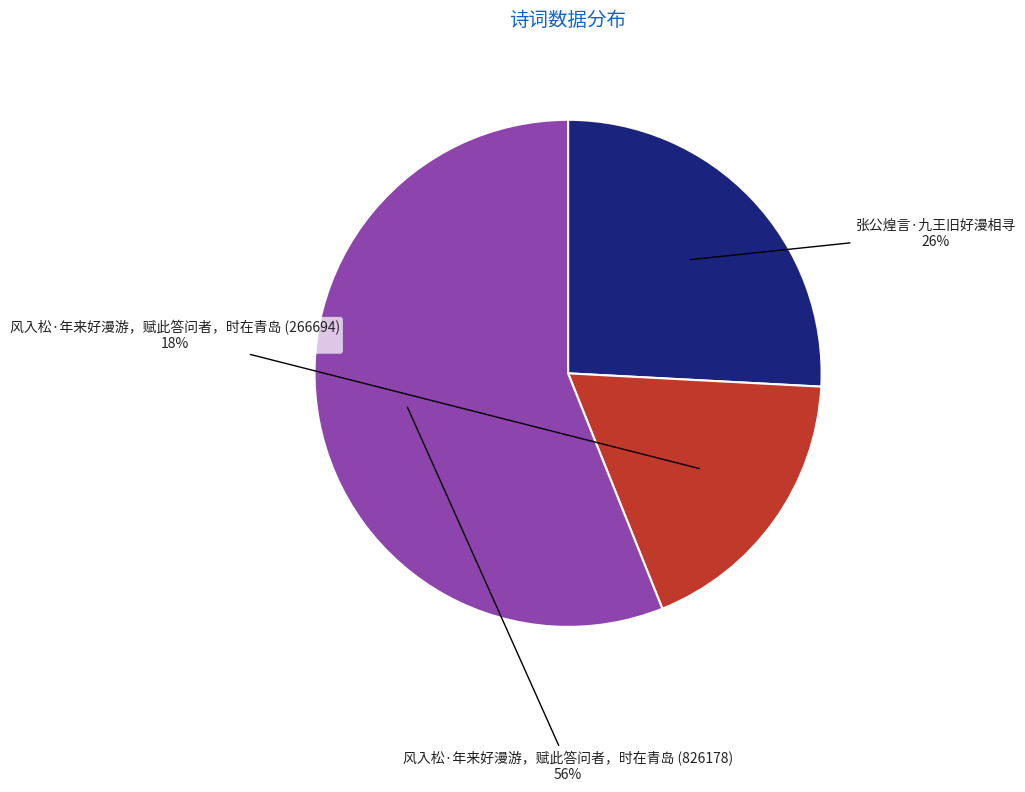

To the nearest percent, what portion does 张公煌言·九王旧好漫相寻 represent?

26%